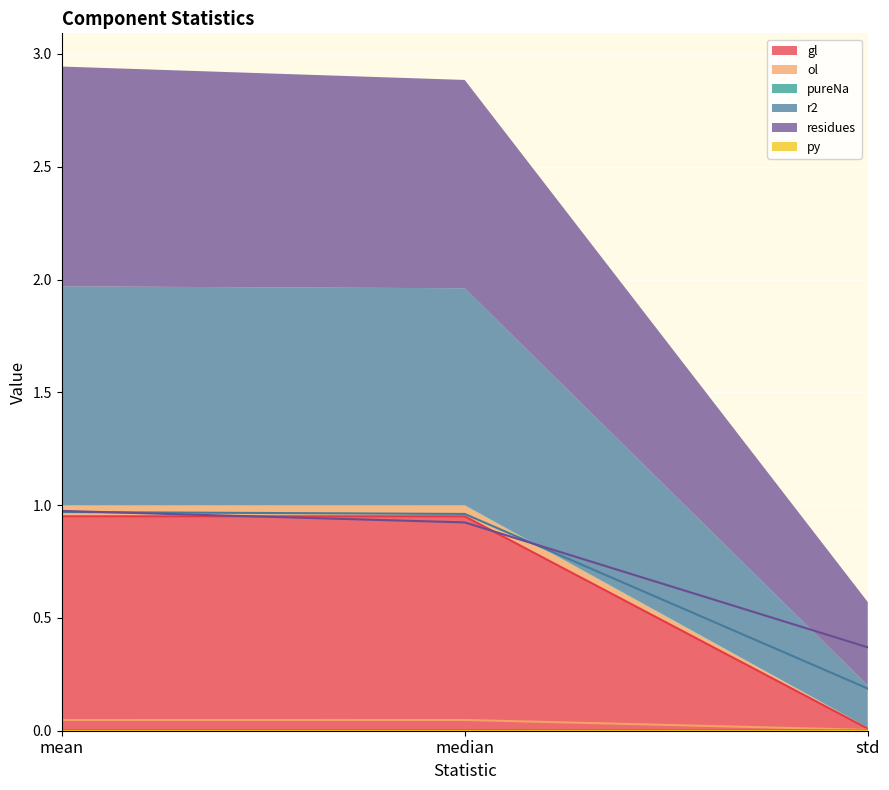

What is the label of the 1st point from the left?

mean